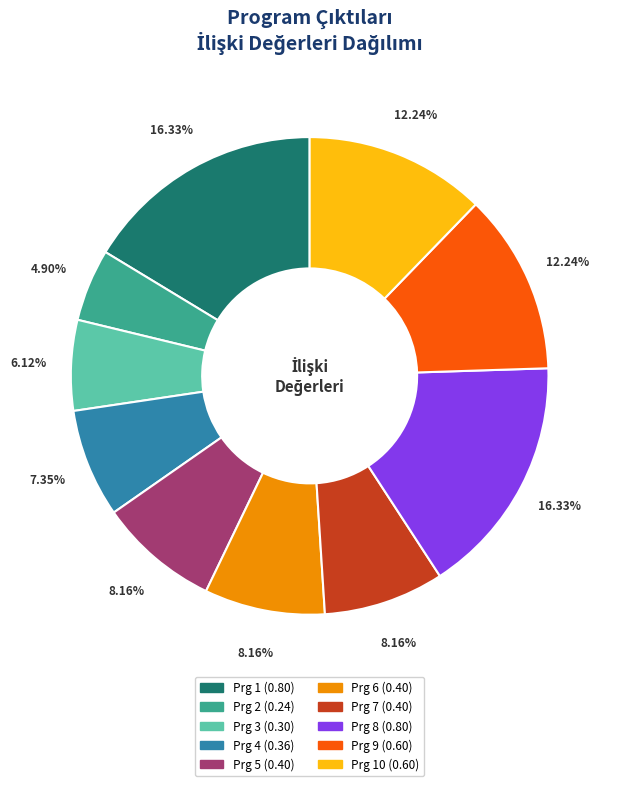

Is there any slice that represents more than half of the pie?

No